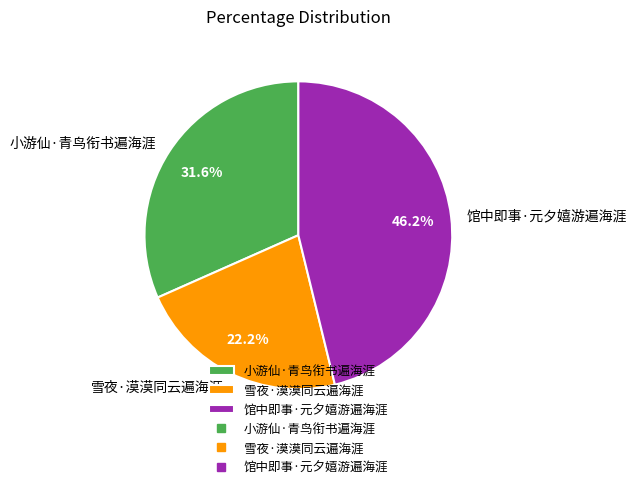

Do 小游仙·青鸟衔书遍海涯 and 雪夜·漠漠同云遍海涯 together represent more than half of the pie?

Yes